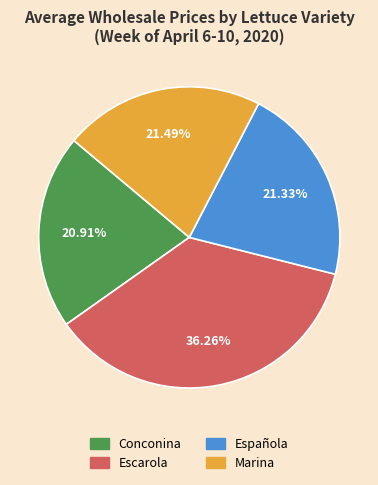

The Conconina slice represents 32% of the pie. True or false?

False